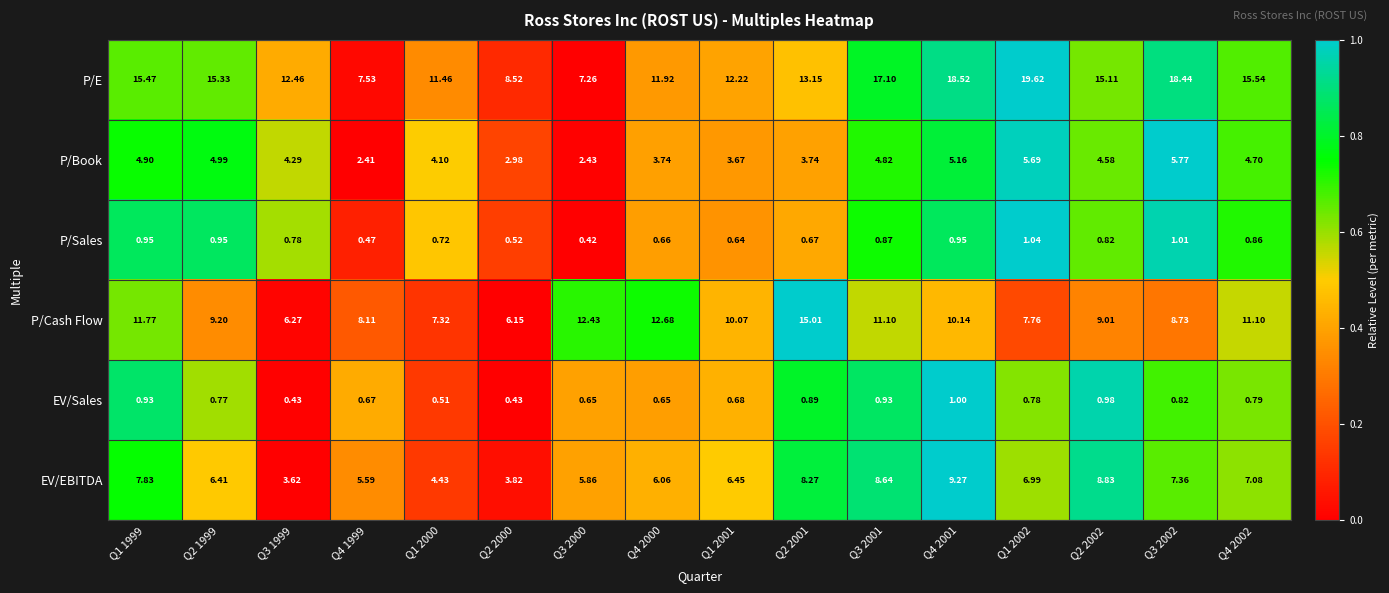

How many data points in P/Book are above 4?

10